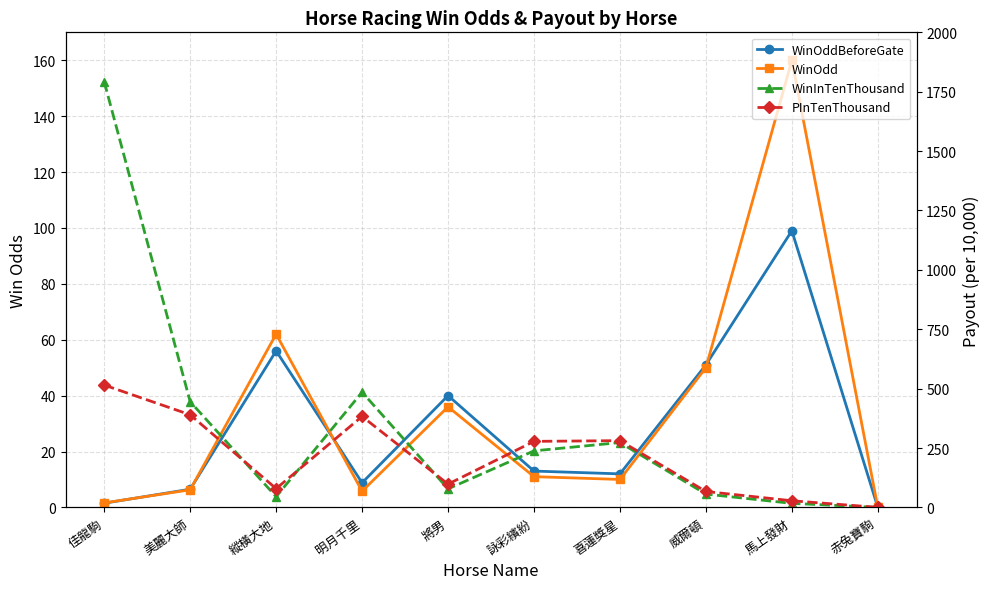

Rank the categories by WinOddBeforeGate value from lowest to highest.

赤兔寶駒, 佳龍駒, 美麗大師, 明月千里, 喜蓮獎星, 詠彩繽紛, 將男, 威爾頓, 縱橫大地, 馬上發財